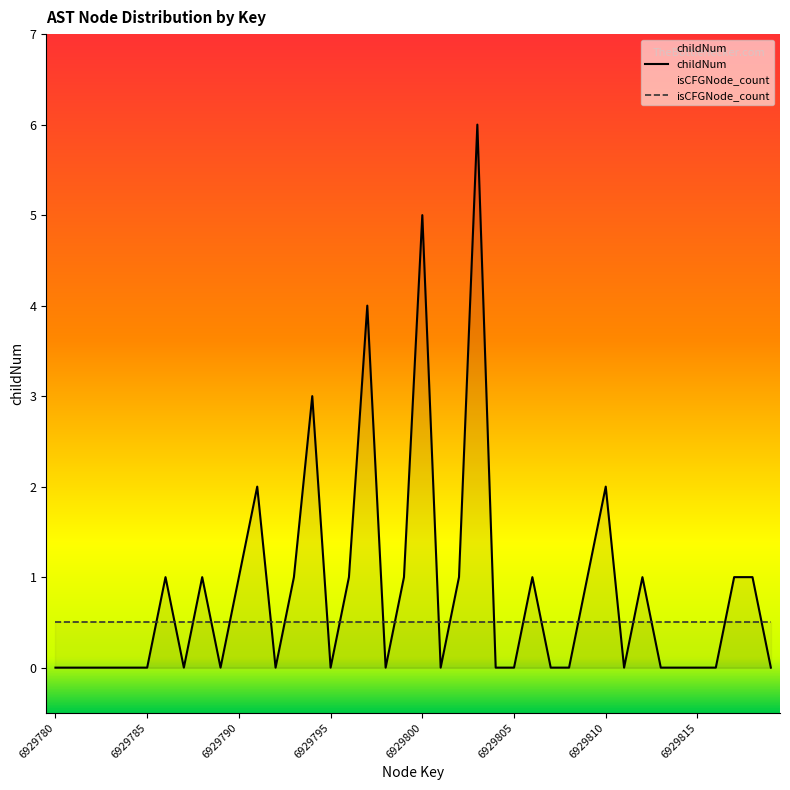

Which has a higher value, 9 or 39?

9